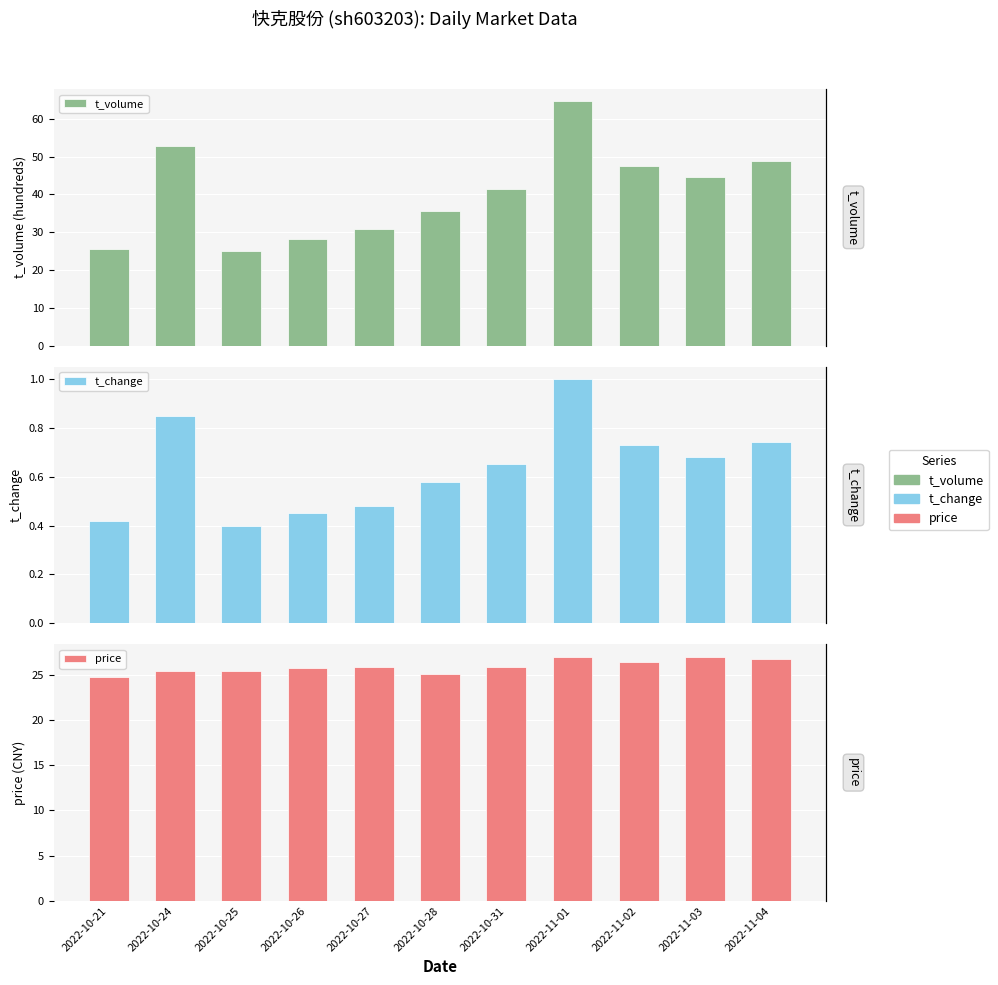

Reading left to right, transcribe all the data shown in this chart.

t_volume: 2022-10-21=25.5	2022-10-24=52.9	2022-10-25=24.9	2022-10-26=28.2	2022-10-27=30.7	2022-10-28=35.6	2022-10-31=41.5	2022-11-01=64.7	2022-11-02=47.6	2022-11-03=44.6	2022-11-04=48.8
t_change: 2022-10-21=0.4	2022-10-24=0.8	2022-10-25=0.4	2022-10-26=0.5	2022-10-27=0.5	2022-10-28=0.6	2022-10-31=0.7	2022-11-01=1.0	2022-11-02=0.7	2022-11-03=0.7	2022-11-04=0.7
price: 2022-10-21=24.7	2022-10-24=25.4	2022-10-25=25.4	2022-10-26=25.7	2022-10-27=25.8	2022-10-28=25.1	2022-10-31=25.8	2022-11-01=27.0	2022-11-02=26.4	2022-11-03=27.0	2022-11-04=26.7